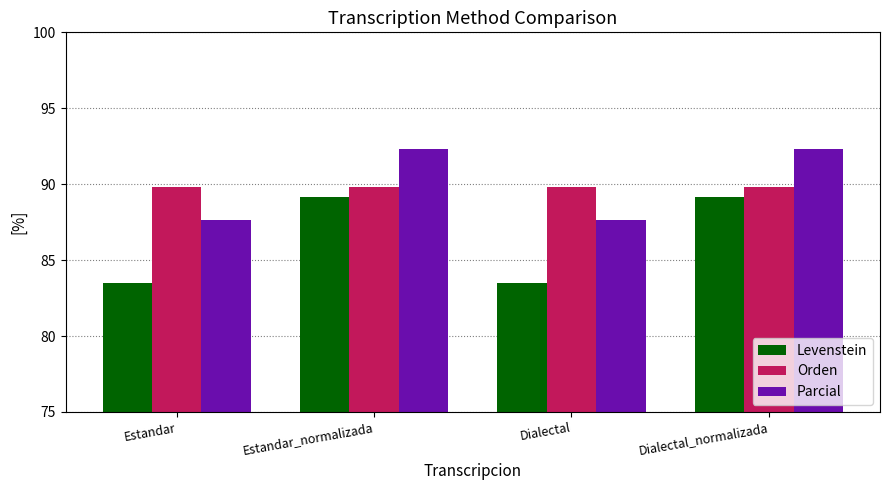

Reading left to right, transcribe all the data shown in this chart.

Levenstein: Estandar=83.5	Estandar_normalizada=89.2	Dialectal=83.5	Dialectal_normalizada=89.2
Orden: Estandar=89.8	Estandar_normalizada=89.8	Dialectal=89.8	Dialectal_normalizada=89.8
Parcial: Estandar=87.7	Estandar_normalizada=92.3	Dialectal=87.7	Dialectal_normalizada=92.3